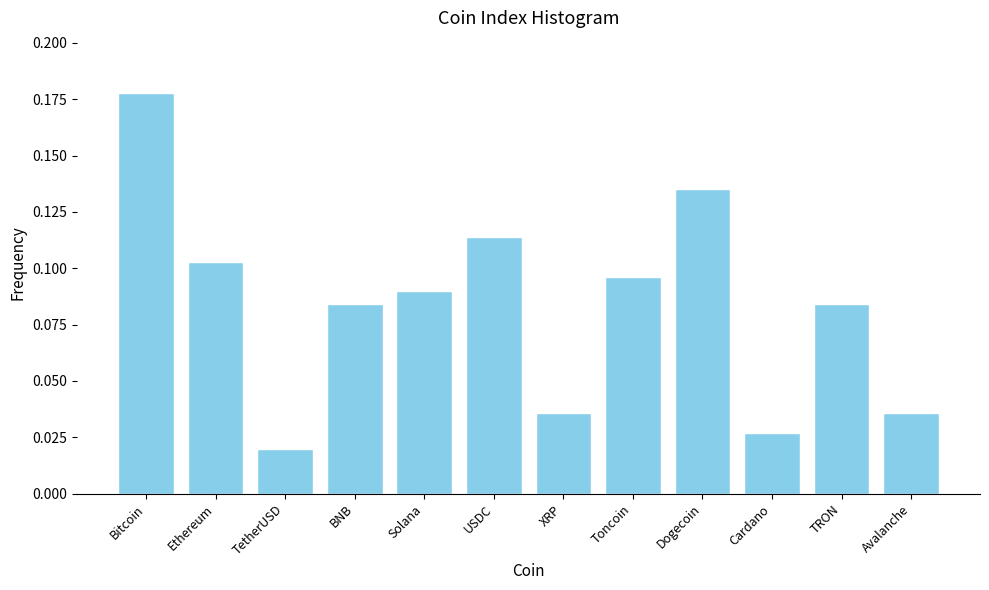

What is the label of the 8th bar from the right?

Solana